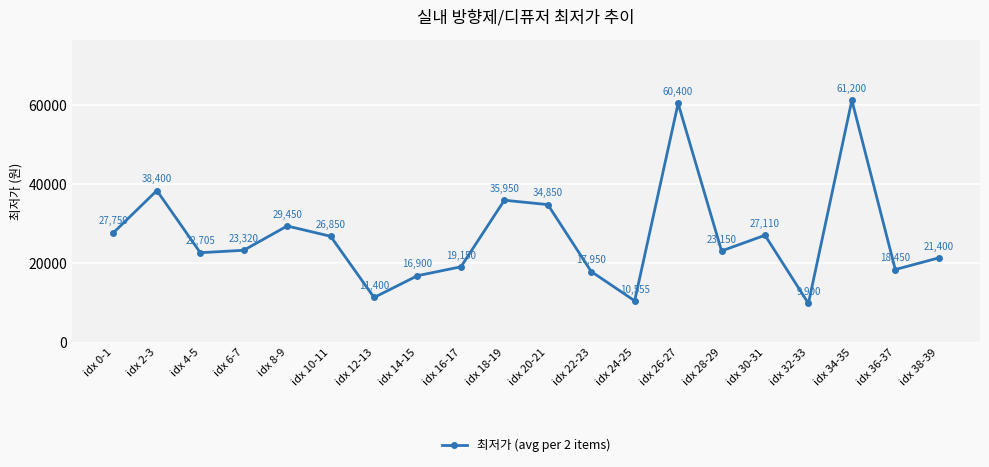

At which category does the data reach its first local valley?

idx 4-5